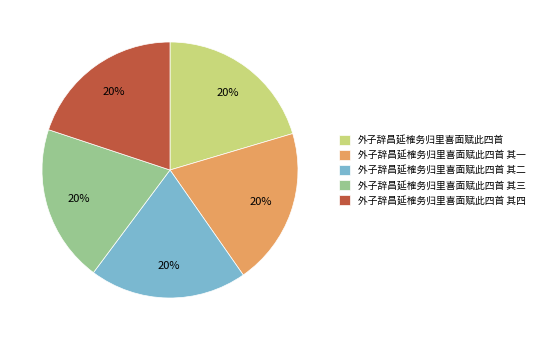

Does any single category account for the majority?

No